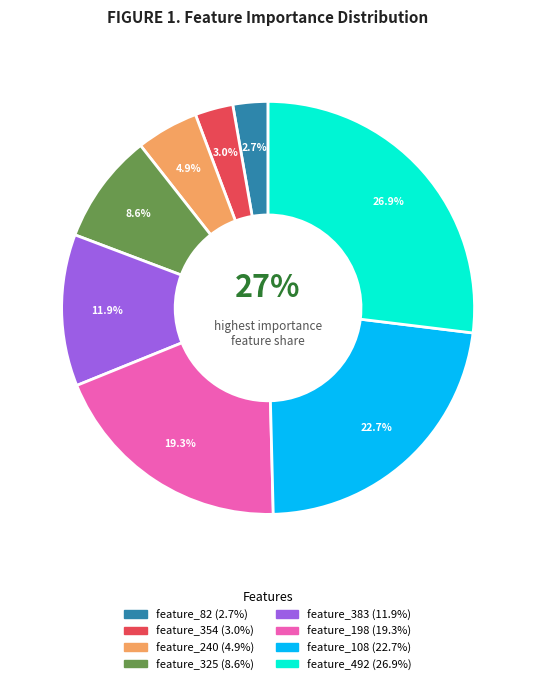

To the nearest percent, what is the difference between the largest and smallest slice percentages?

24%